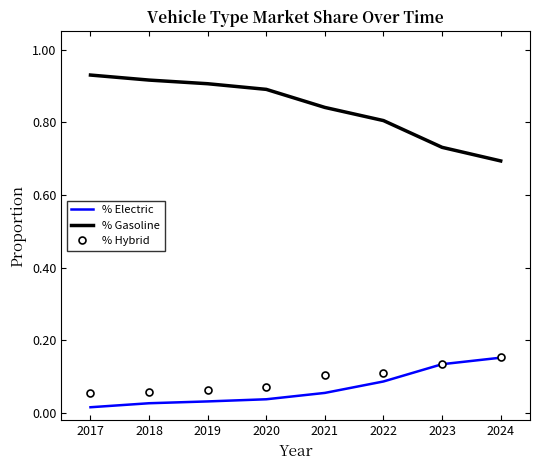

True or false: % Electric has more than 1 points higher than both neighbors.

False